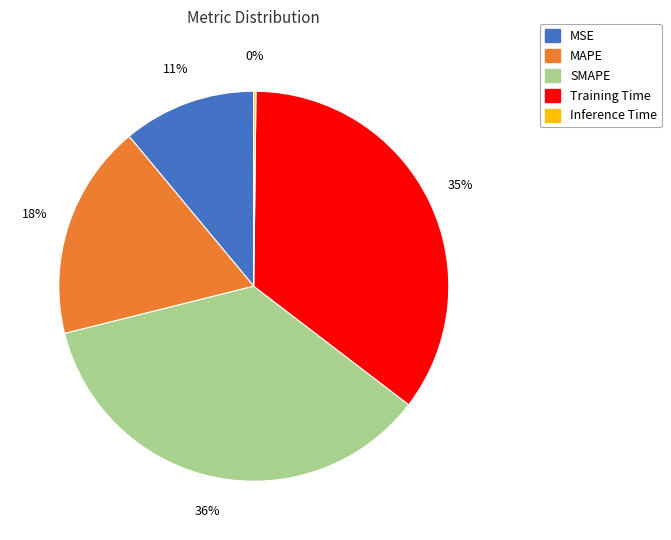

Combined, do SMAPE and MAPE account for over 50%?

Yes